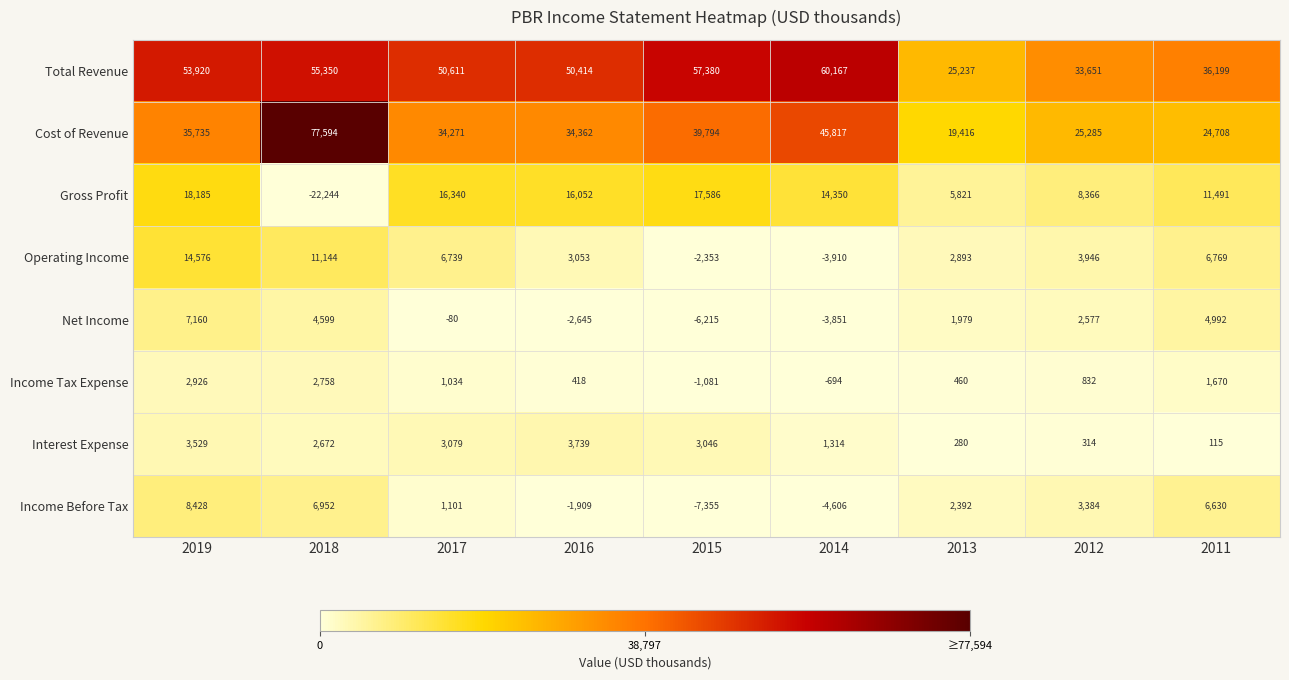

At which label does Interest Expense first exceed 2672?

2019